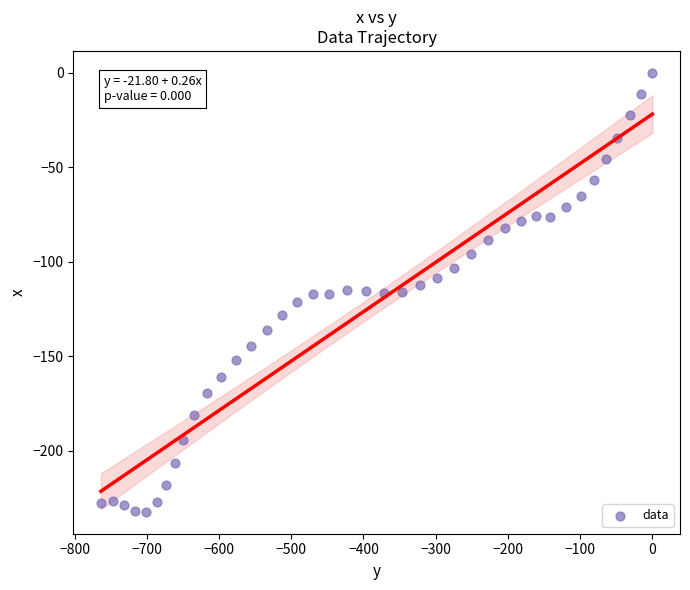

What is the range of Y values (max minus min)?

232.2